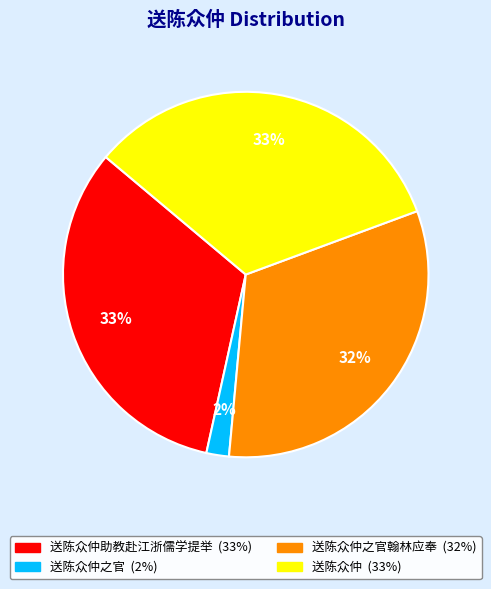

Is there a majority slice in this chart?

No